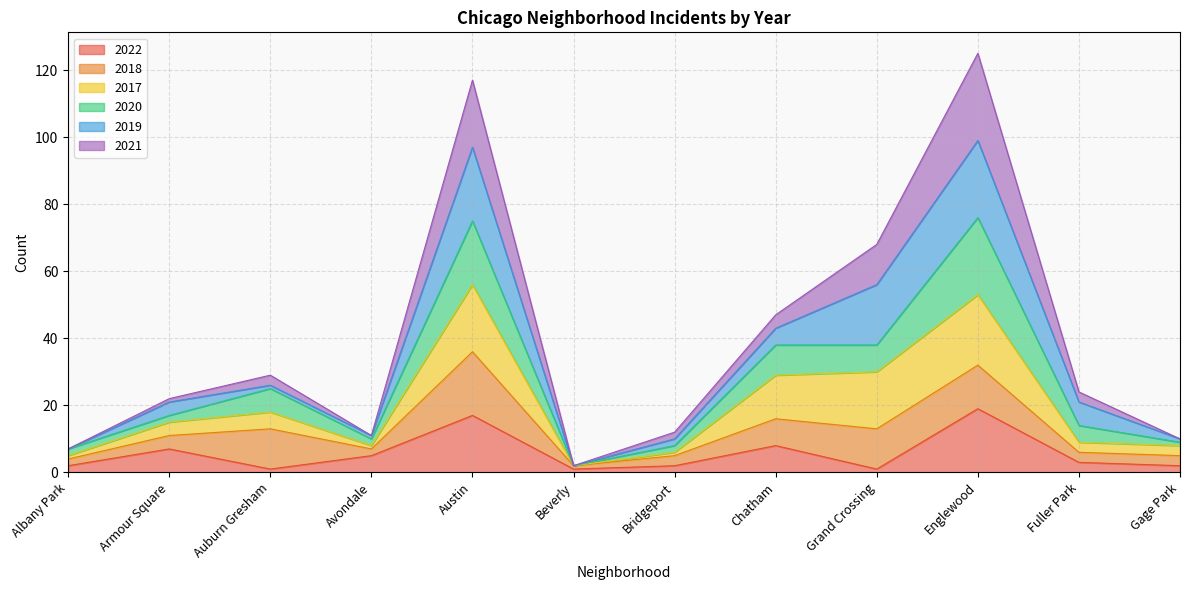

The 2021 series shows 47 at Chatham. True or false?

True